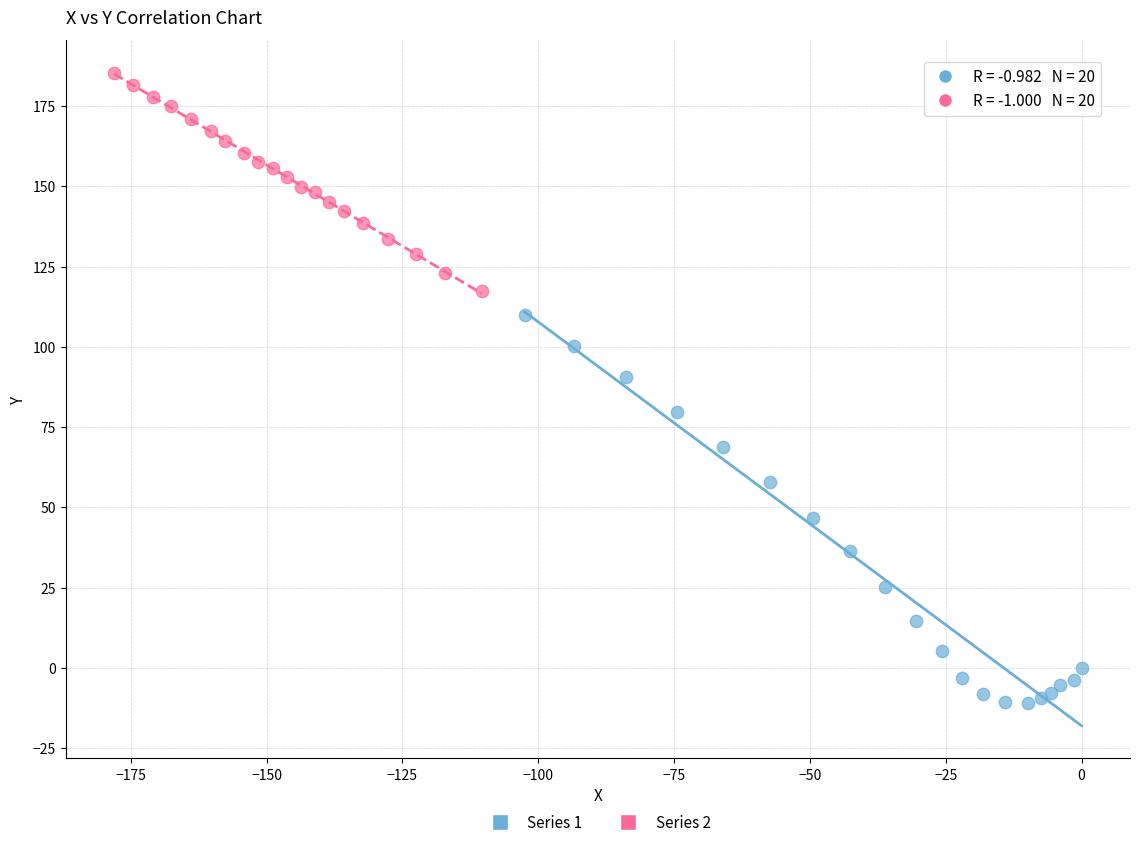

Which series contains the lowest Y value?

Series 1